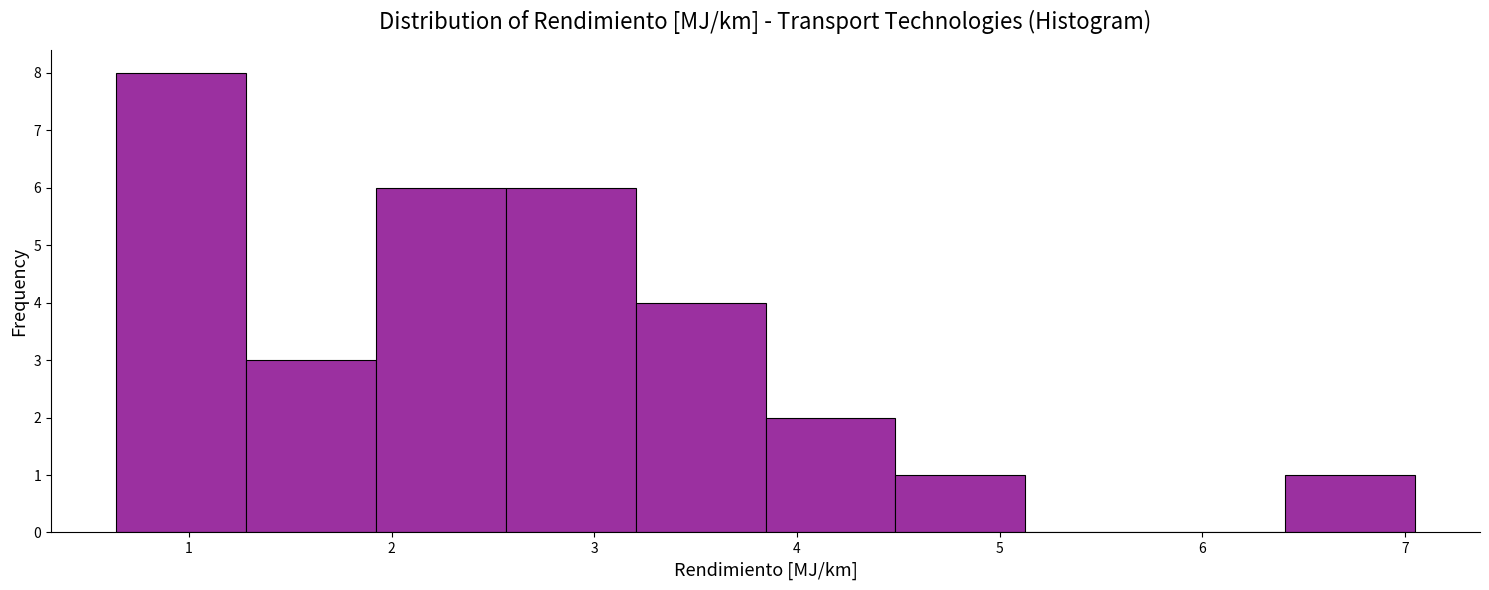

Which range on the x-axis has the tallest bar?

0.6 to 1.3